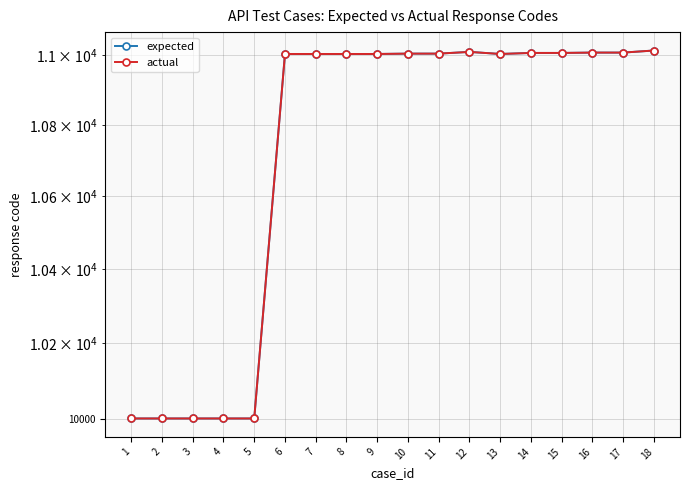

Reading right to left, extract all data points from this chart.

expected: 11013	11007	11007	11006	11006	11003	11009	11004	11004	11003	11003	11003	11003	10001	10001	10001	10001	10001
actual: 11013	11007	11007	11006	11006	11003	11009	11004	11004	11003	11003	11003	11003	10001	10001	10001	10001	10001